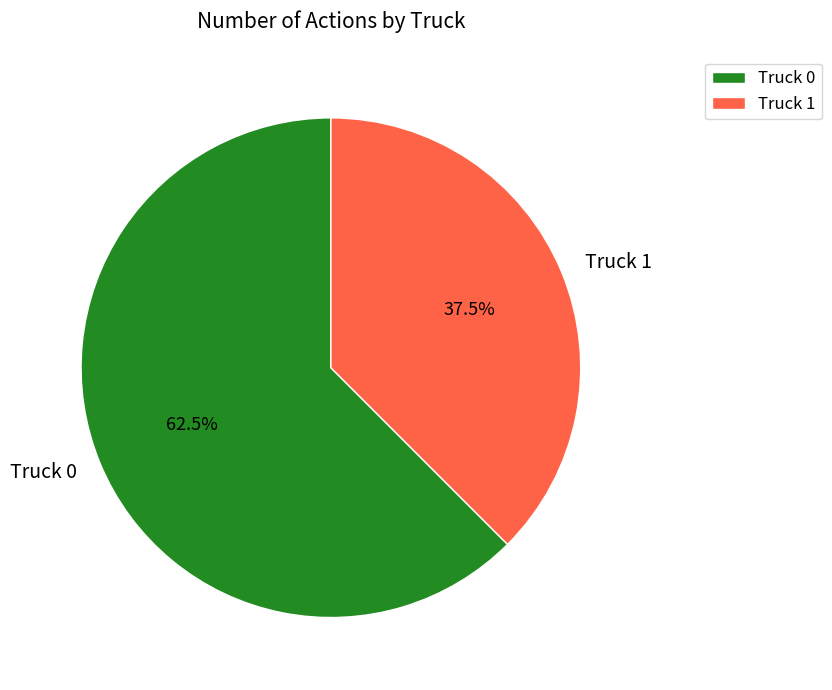

What is the ratio of the value at Truck 0 to the value at Truck 1?

1.7